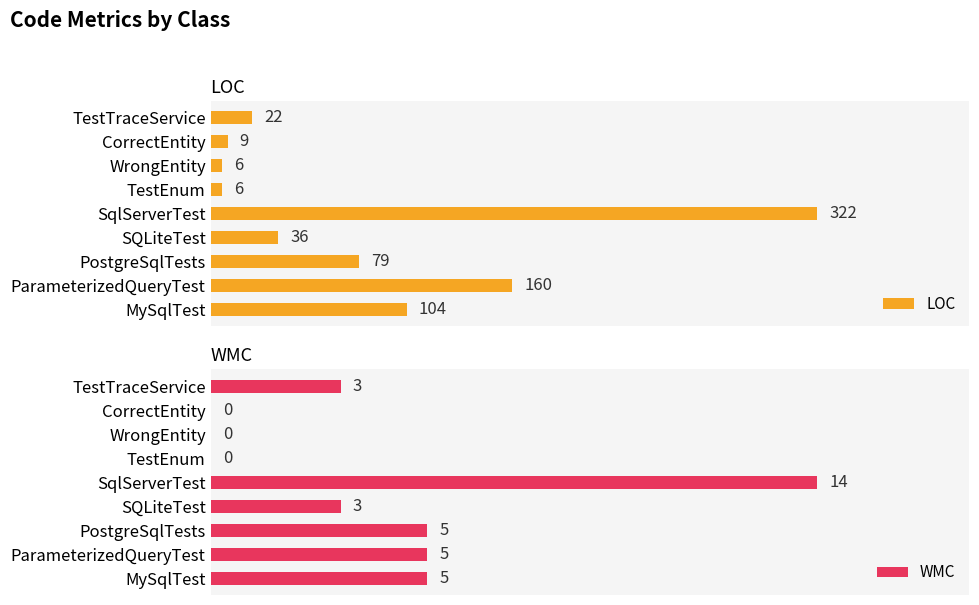

Are the bars grouped side by side (vs. stacked)?

Yes